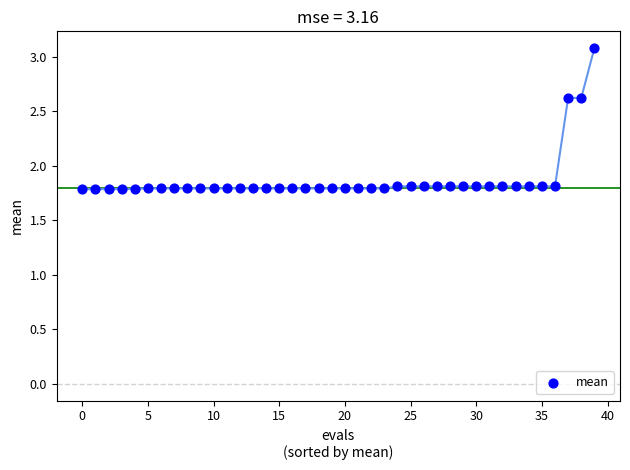

What is the range of Y values (max minus min)?

1.3